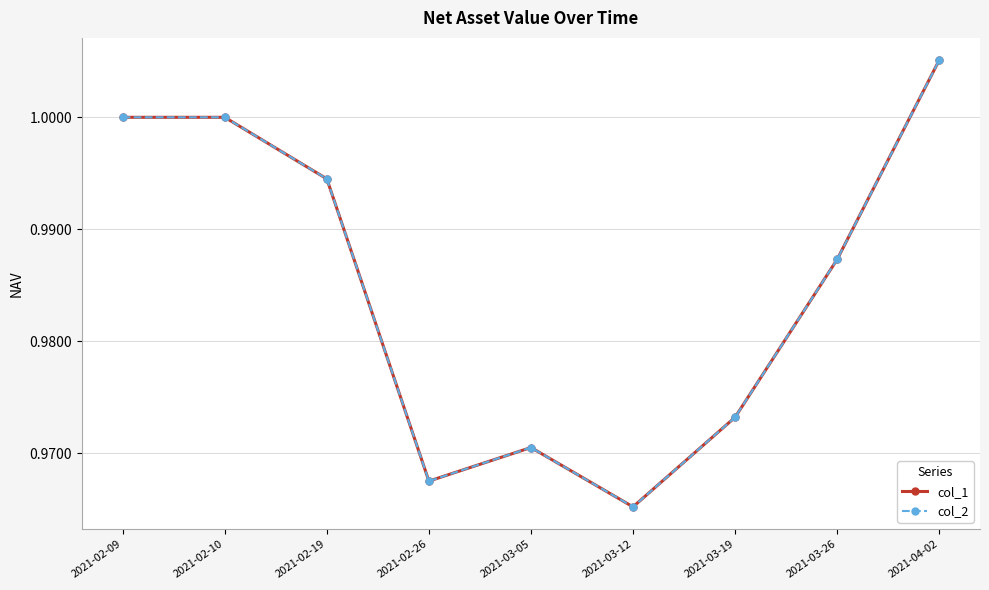

Reading left to right, list all the values displayed in this chart.

col_1: 1.0	1.0	1.0	1.0	1.0	1.0	1.0	1.0	1.0
col_2: 1.0	1.0	1.0	1.0	1.0	1.0	1.0	1.0	1.0